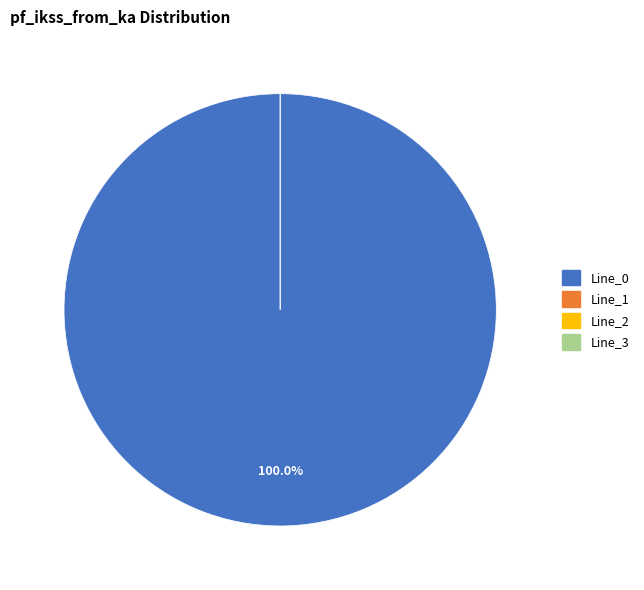

To the nearest percent, what percentage of the pie is Line_0?

100%